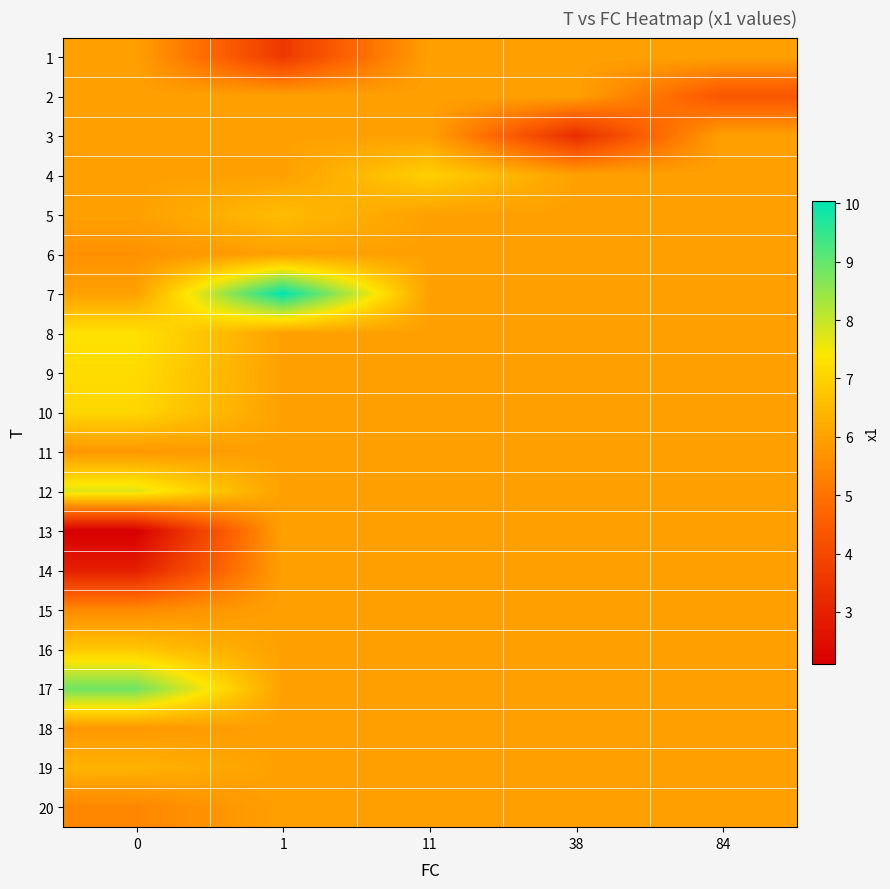

At how many categories does at least one series exceed 7?

2